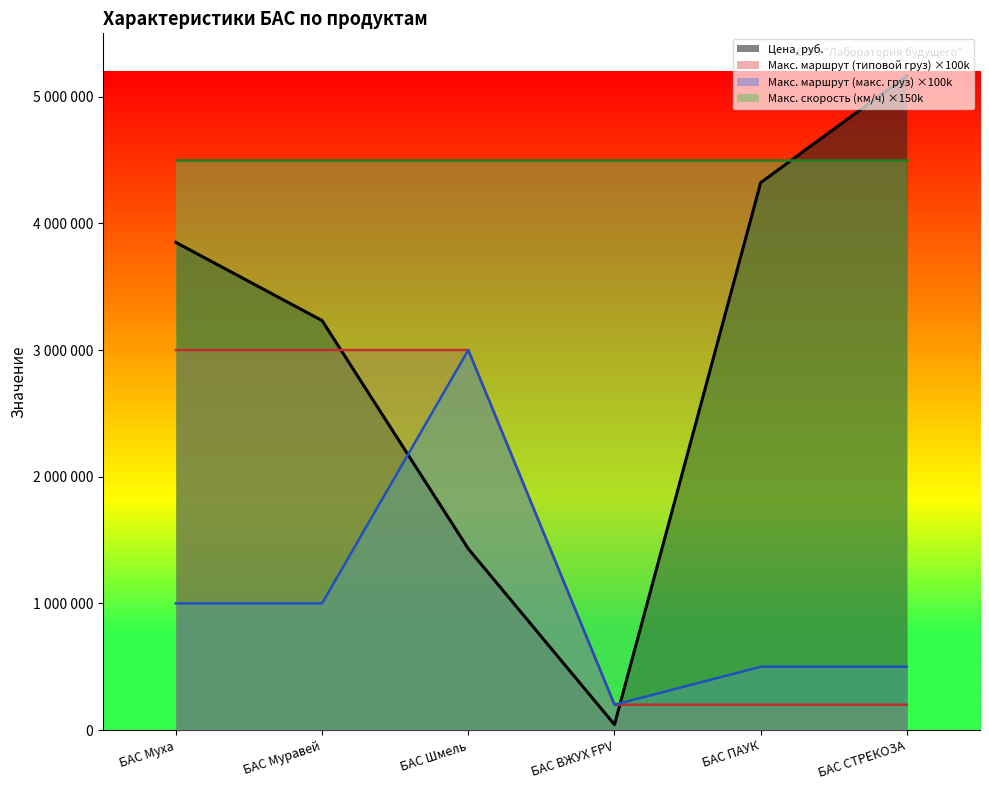

What are all the series names shown in the legend?

Цена, руб., Макс. маршрут (типовой груз) ×100k, Макс. маршрут (макс. груз) ×100k, Макс. скорость (км/ч) ×150k